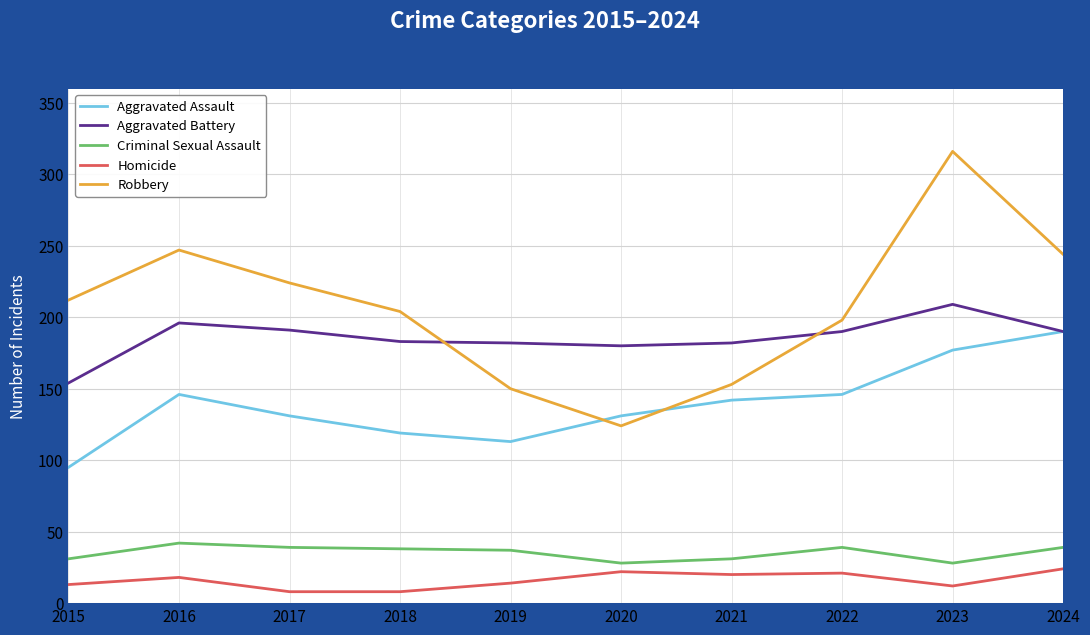

True or false: Aggravated Assault has more than 0 interior local peaks.

True